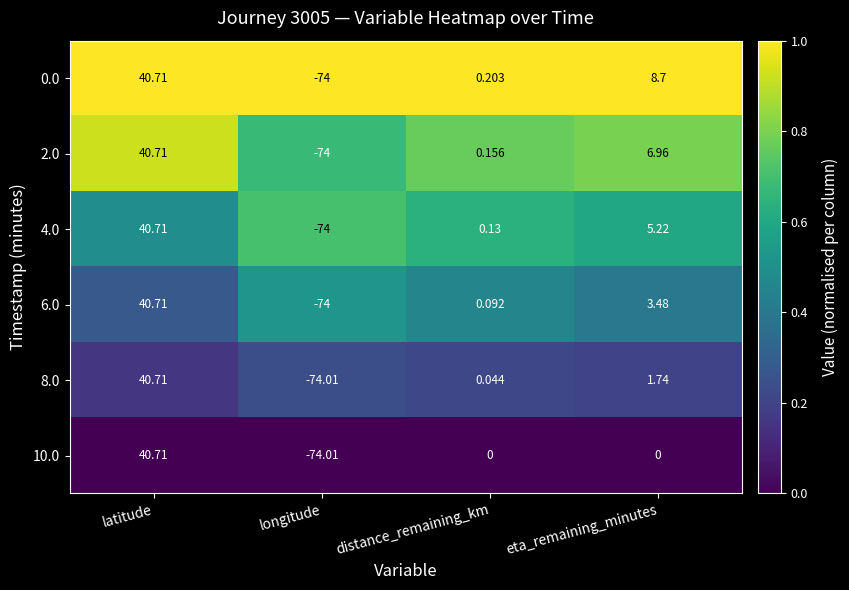

How many distinct data groups are displayed?

6